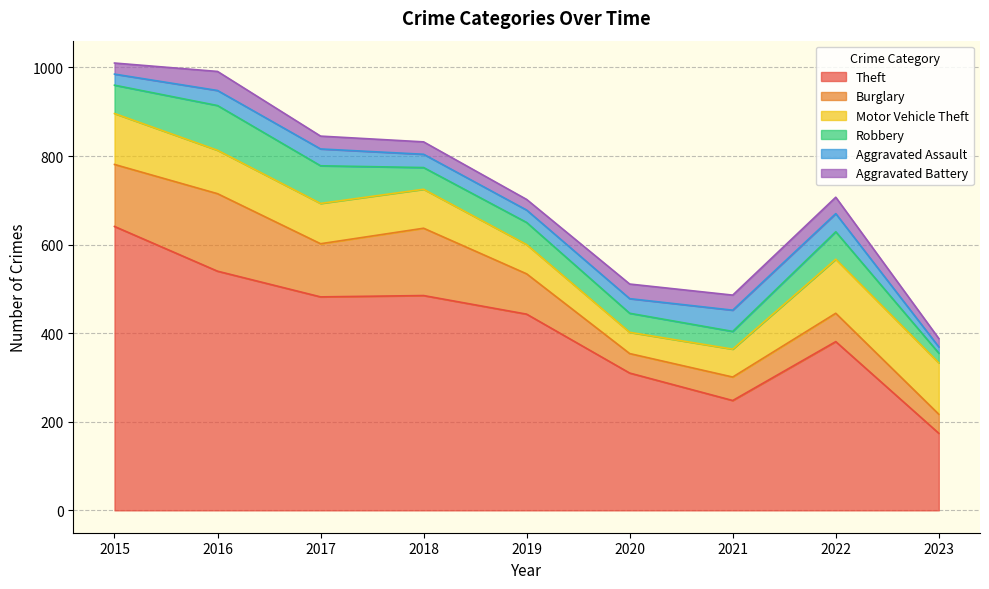

How many lines are shown in the chart?

6